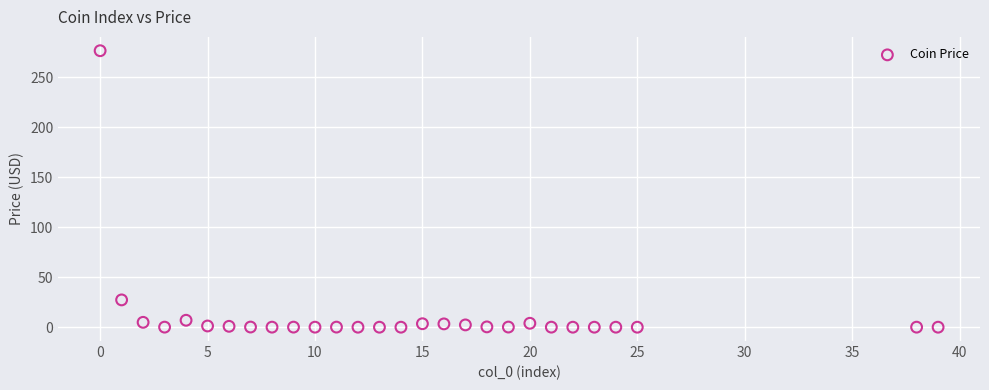

What is the range of X values (max minus min)?

39.0